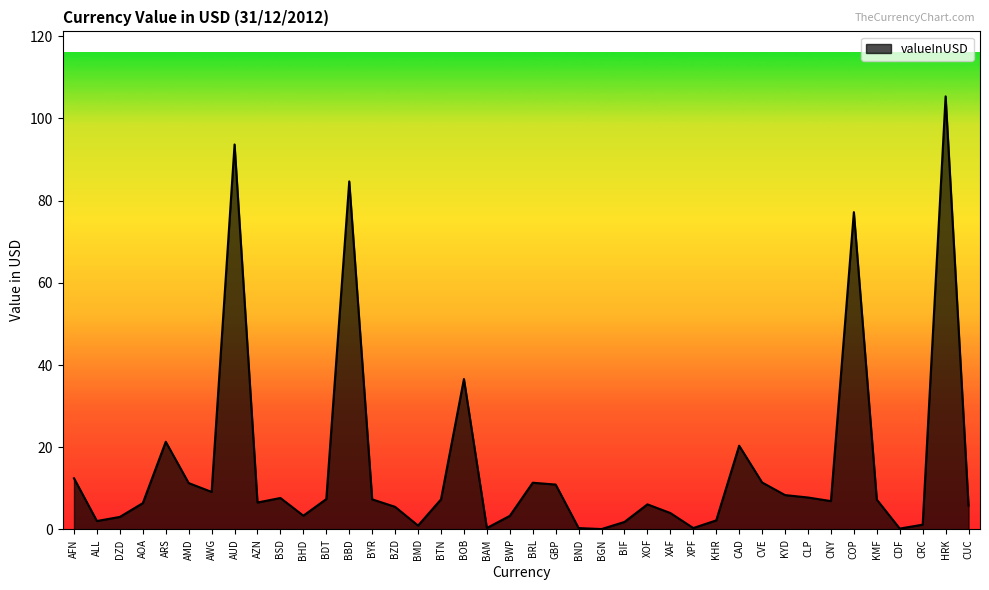

The chart shows a value of 93.6 at AUD. True or false?

True